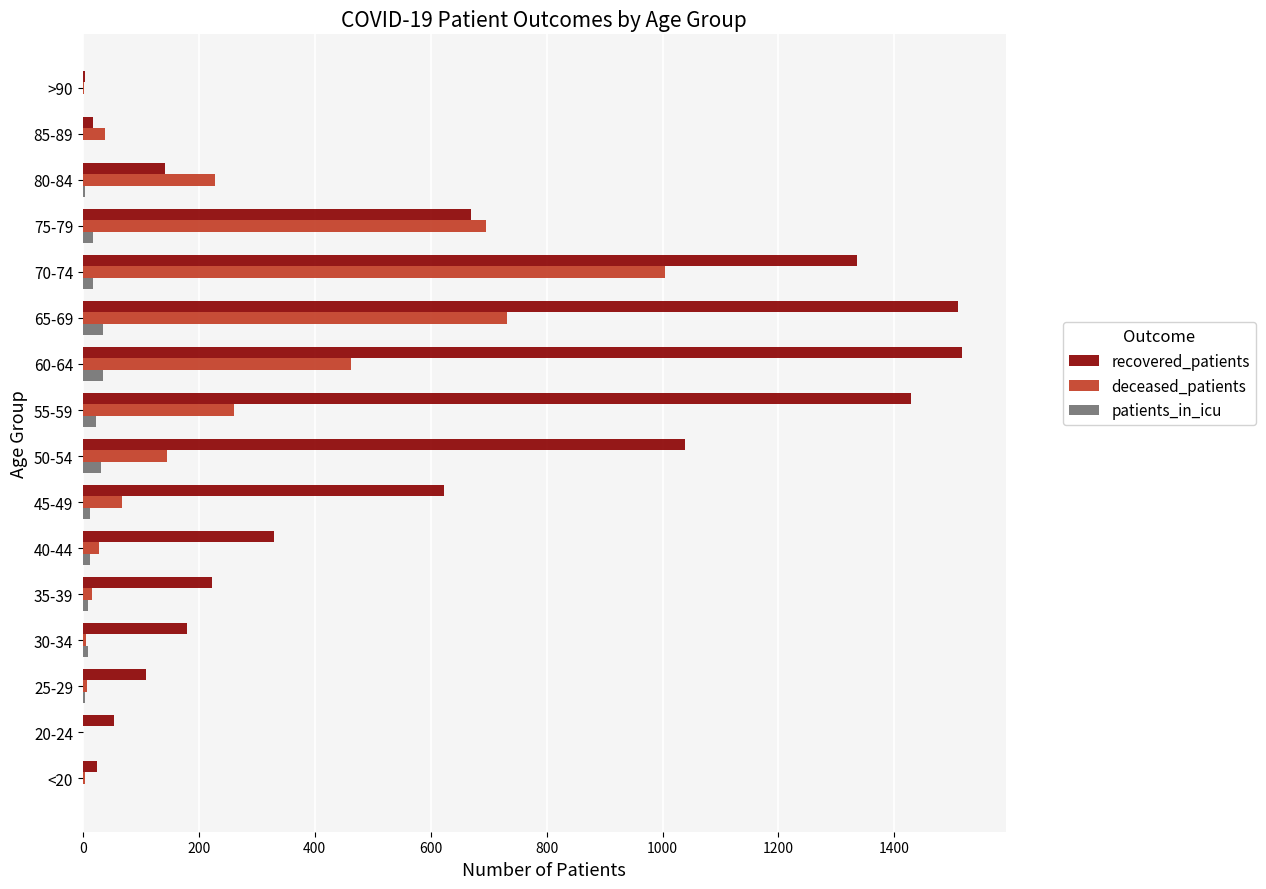

At which label is deceased_patients closest to 502?

60-64